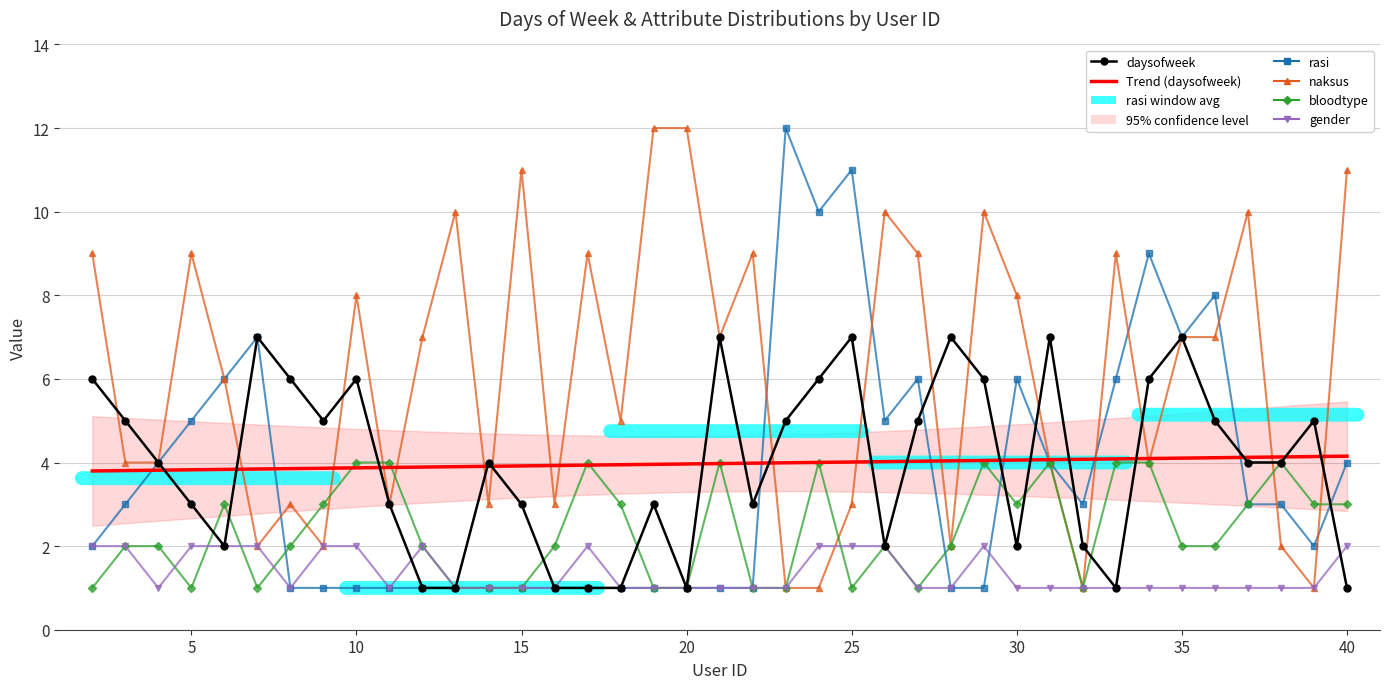

Which has a higher value, 25 or 20?

25